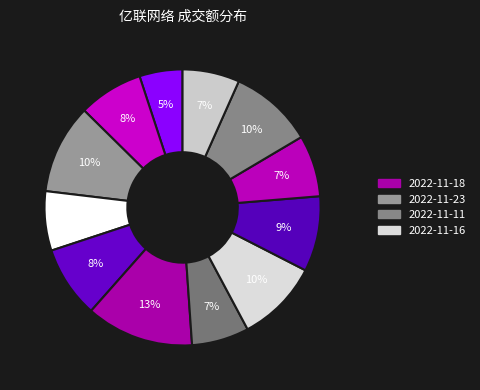

How many segments does this pie chart have?

12